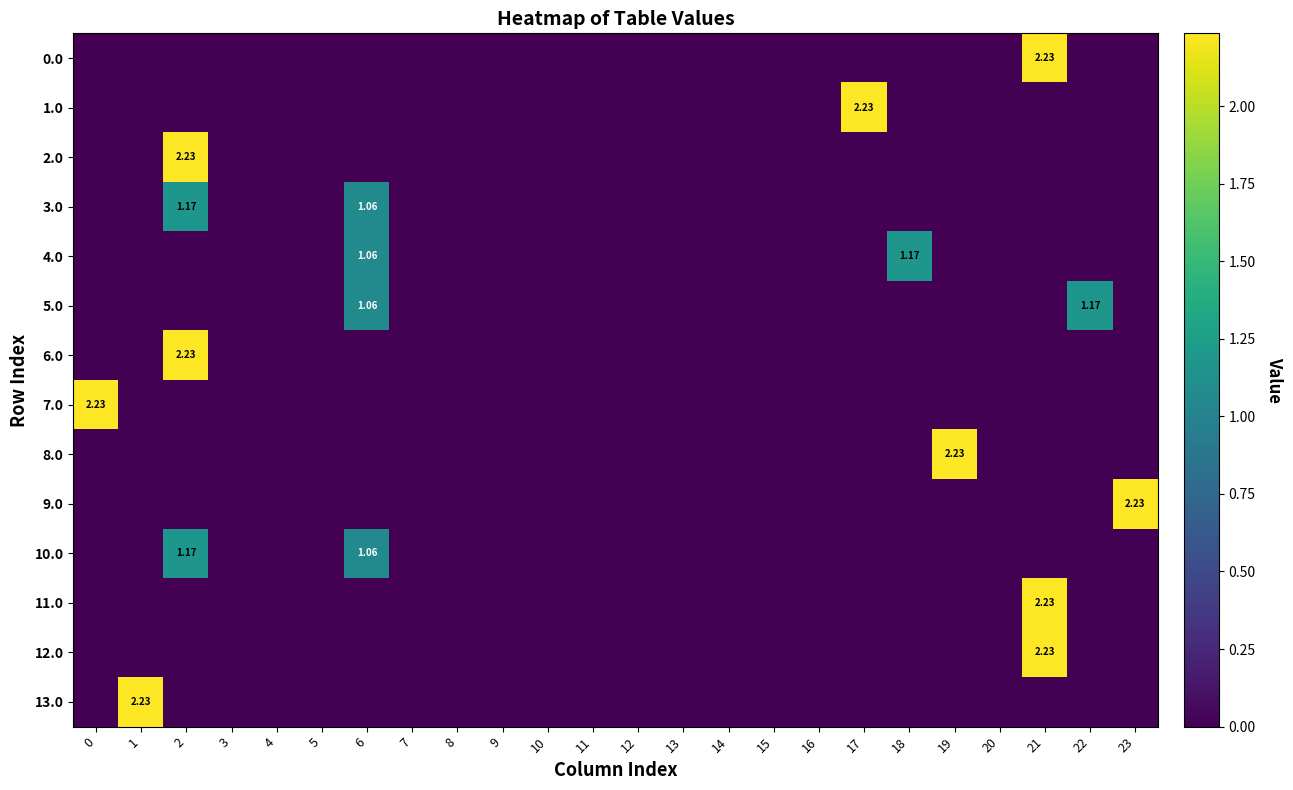

How many values in 9.0 are above zero?

1